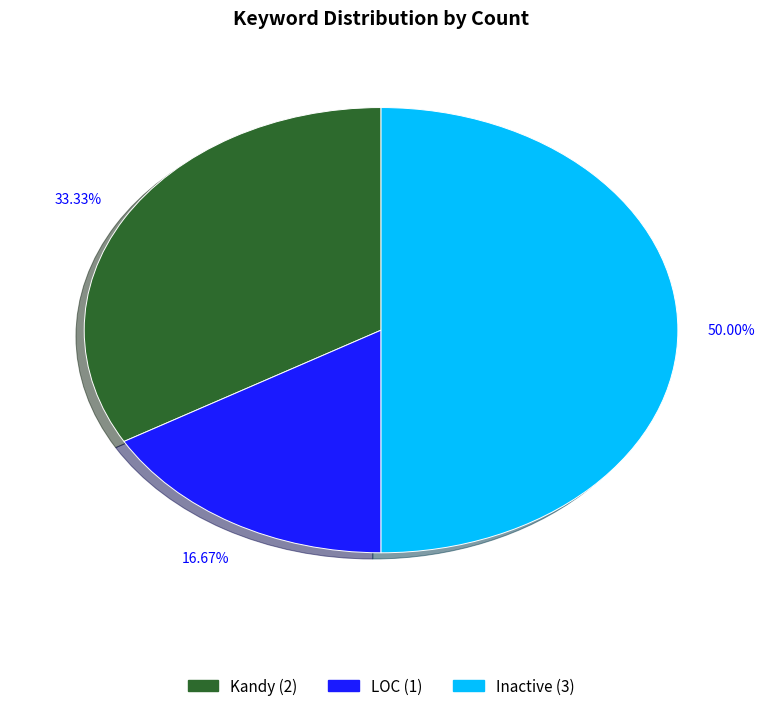

To the nearest percent, what portion does Inactive represent?

50%